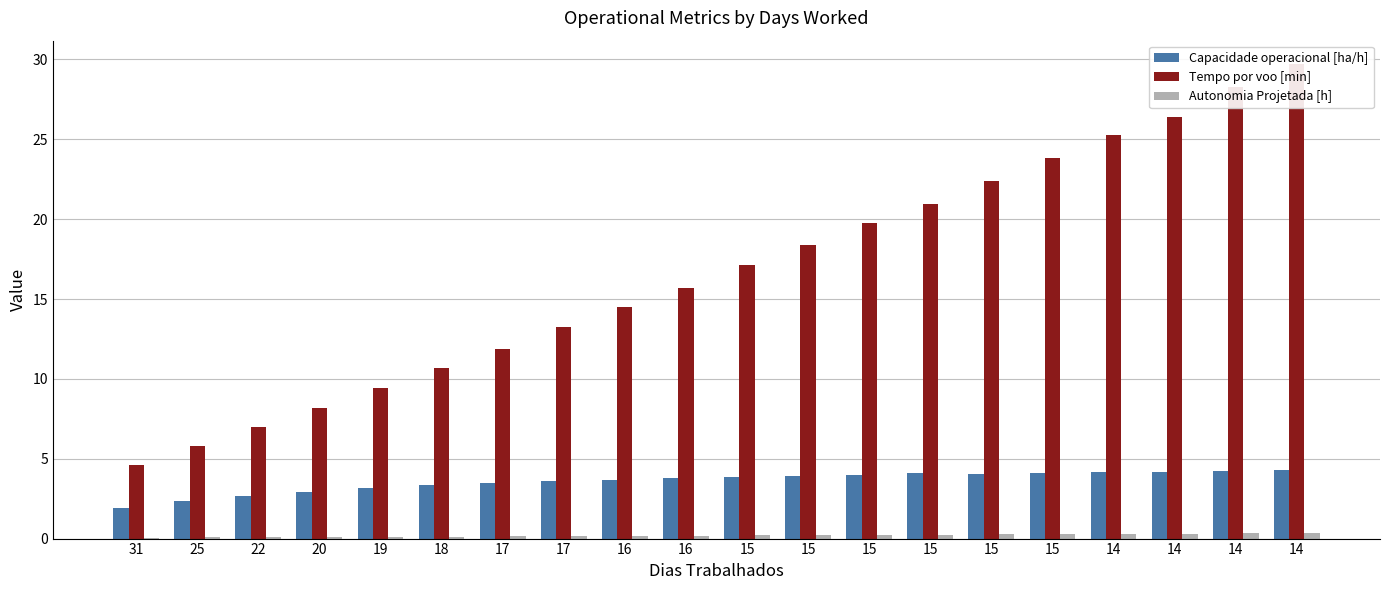

What is the total value across all series at 17?

15.5